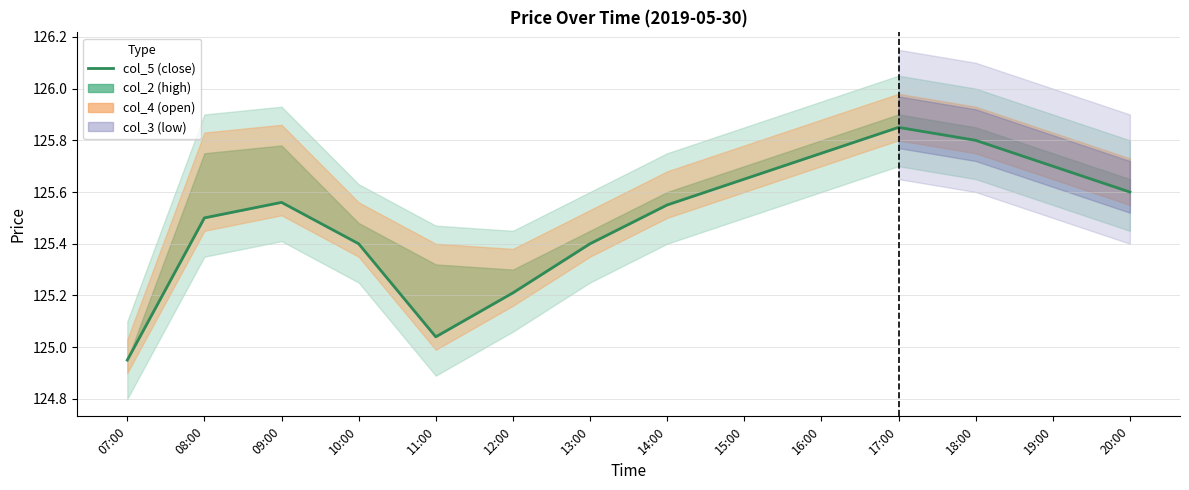

True or false: there are more than 2 points higher than both neighbors.

False